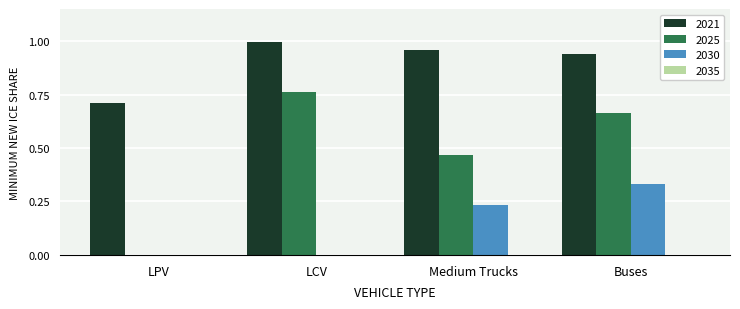

At which label does 2021 reach its peak?

LCV